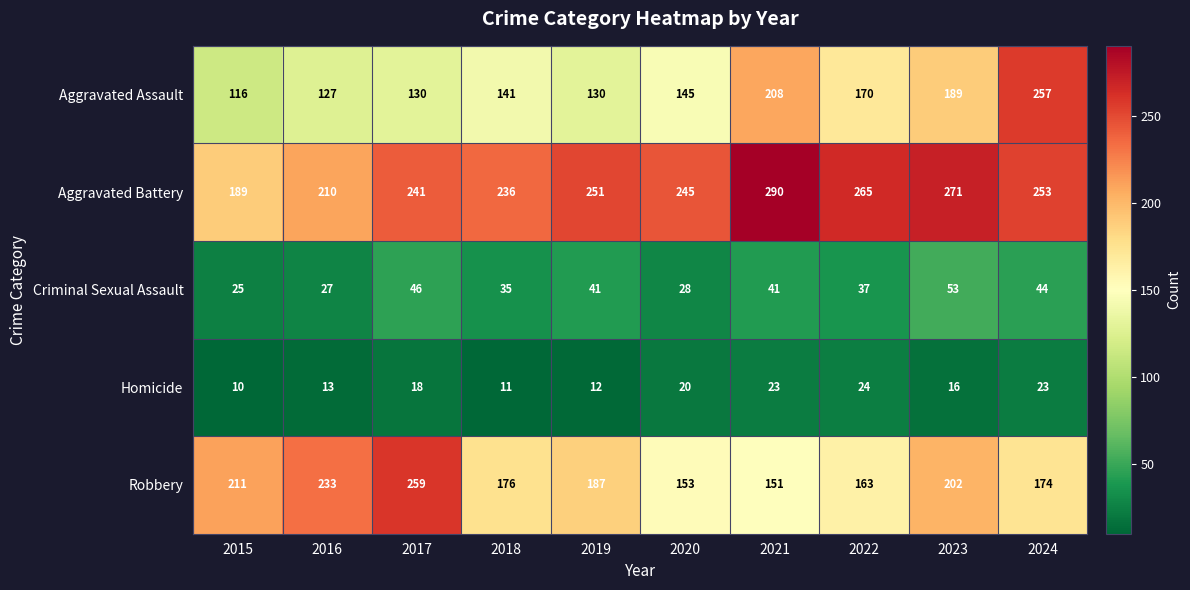

How many values in the Robbery series are below 187?

5